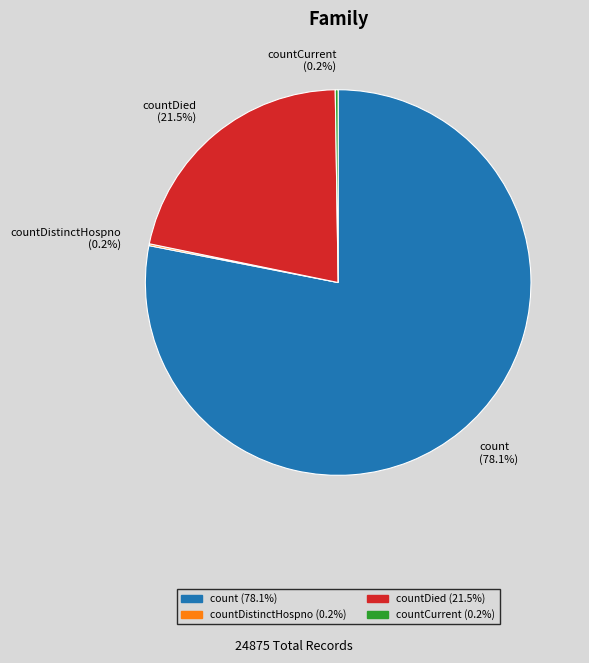

What portion of the pie excludes count (78.1%)?

21.9%